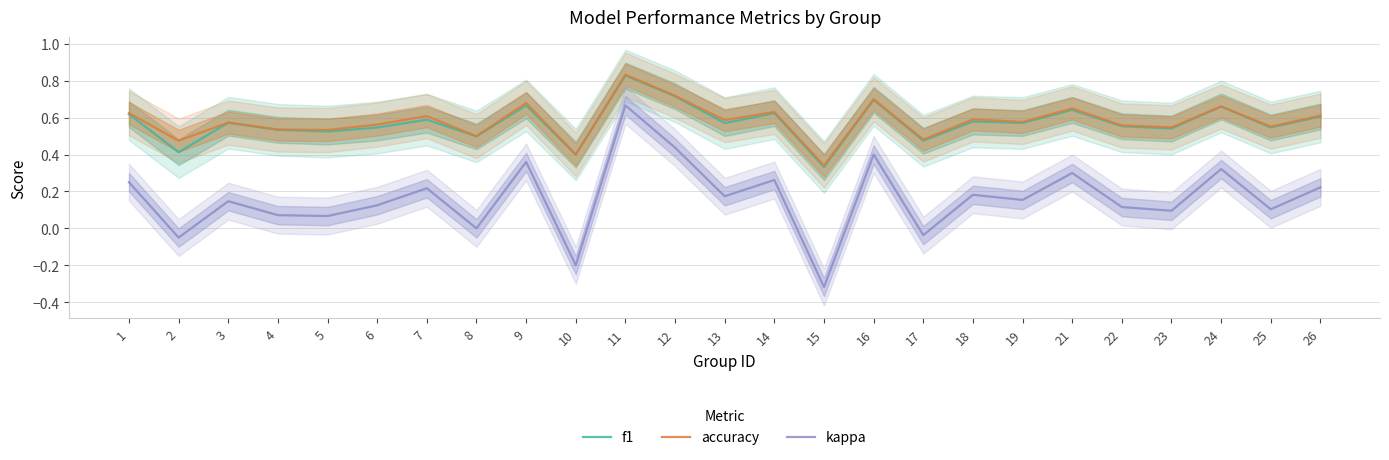

Which category has the highest value across all series?

11